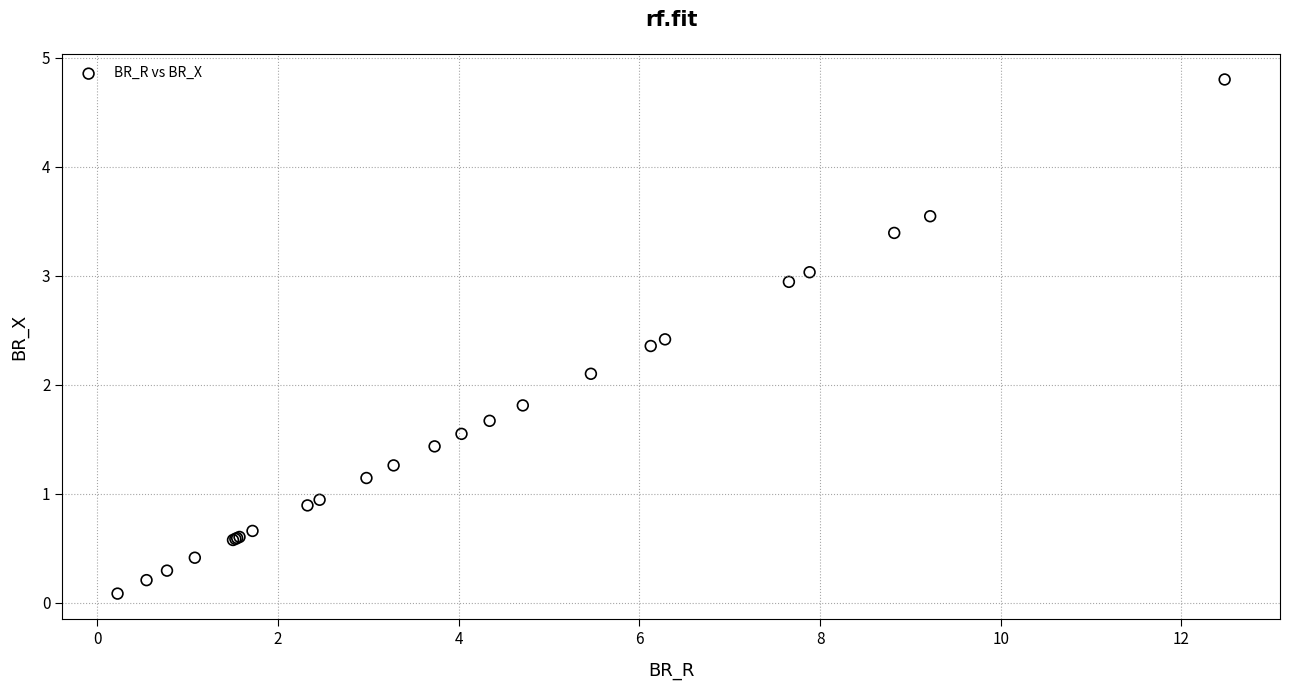

What Y value in the scatter plot is closest to 2?

2.1